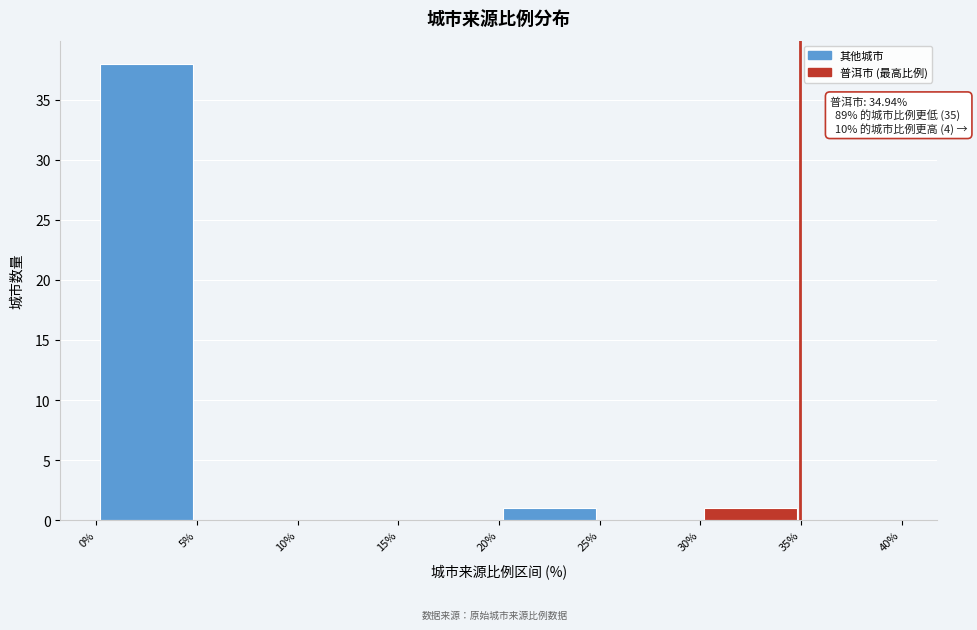

Which range on the x-axis has the tallest bar?

0% to 5%